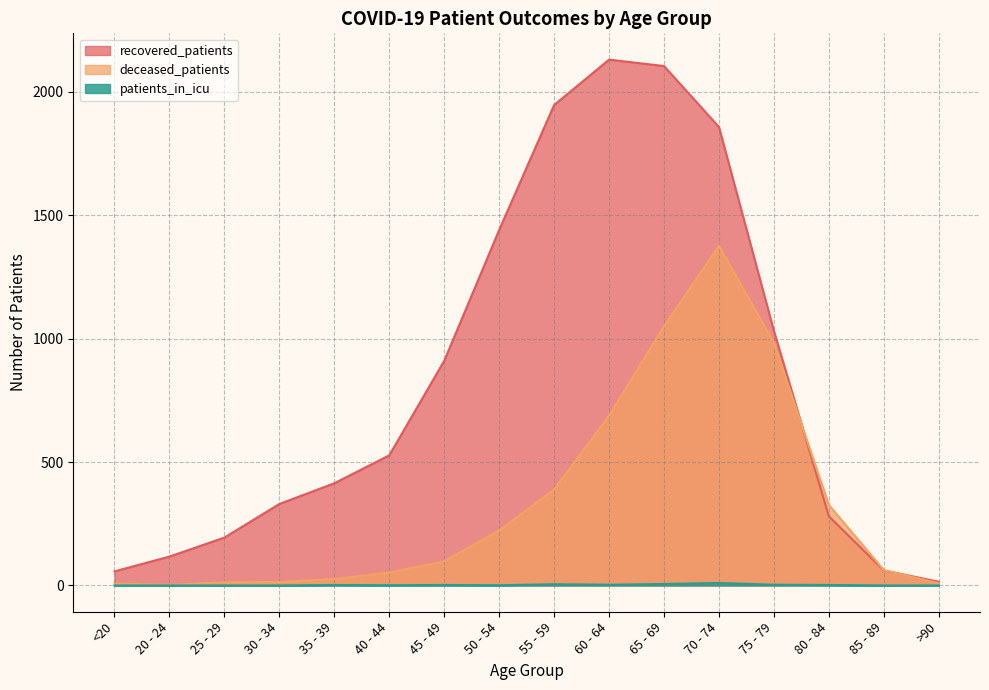

What is the label of the 12th point from the right?

35 - 39